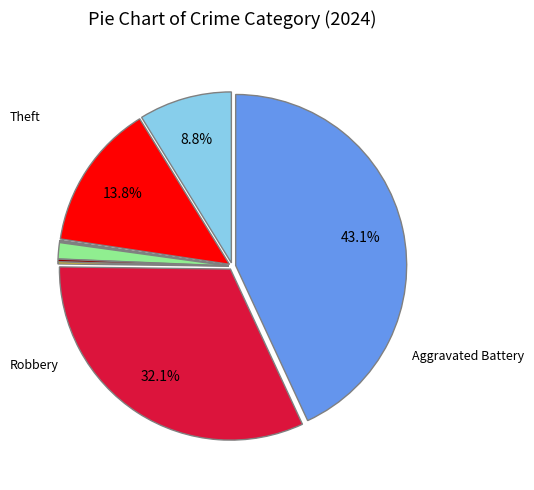

Is there any slice that represents more than half of the pie?

No